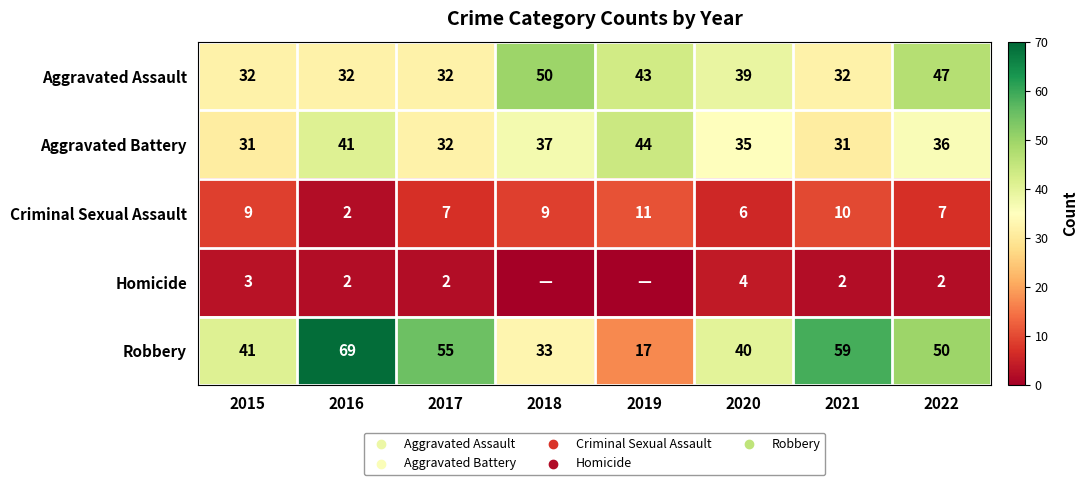

Is it true that Criminal Sexual Assault equals 10 at 2020?

False